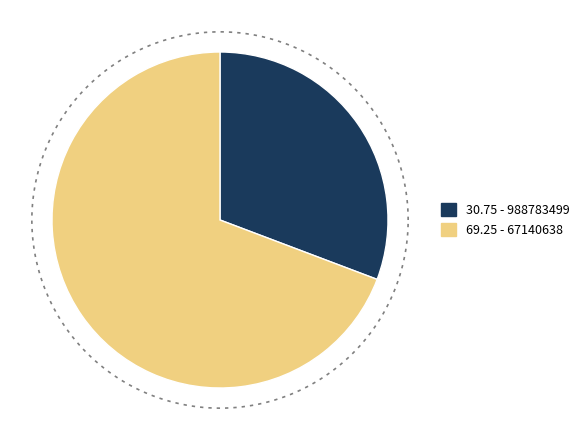

What is the total percentage of 988783499 and 67140638?

100.0%